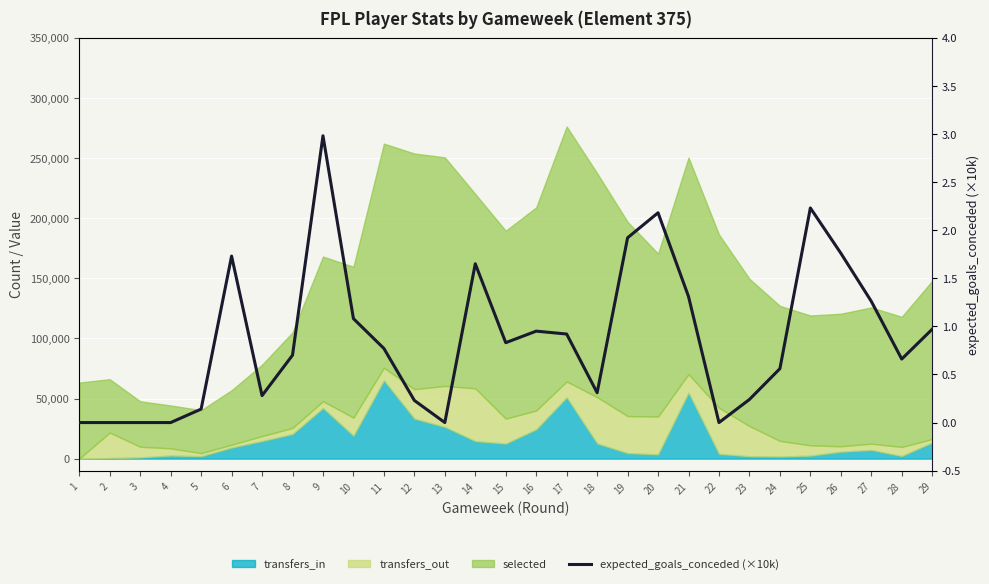

What is the value of the 24th point from the left?

5600.0